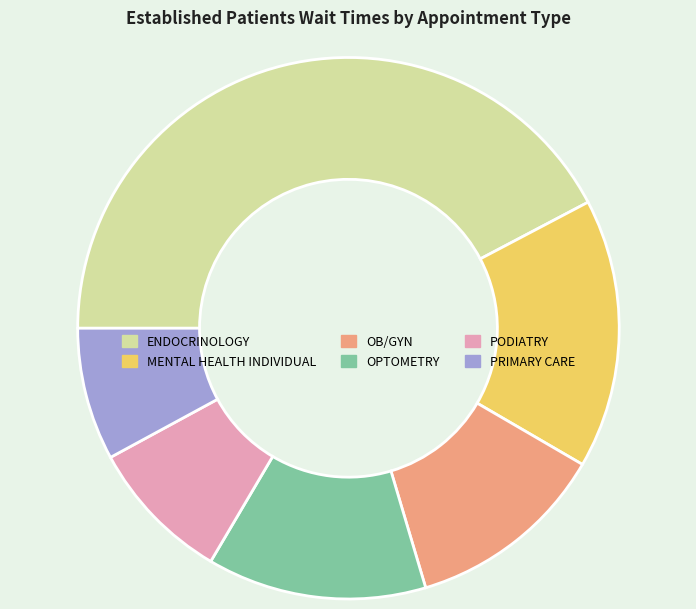

Which slice is the largest?

ENDOCRINOLOGY